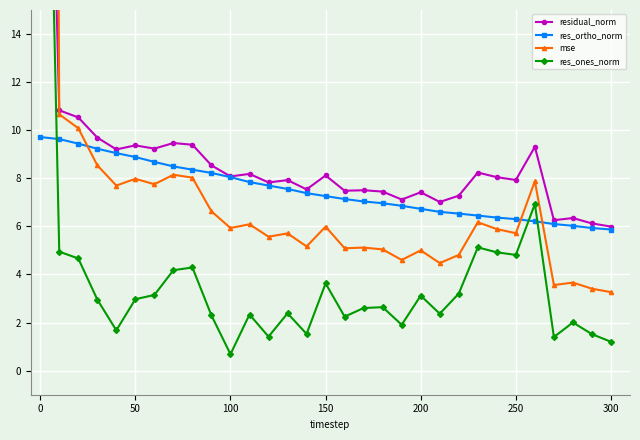

Which series has the largest range (max minus min)?

mse